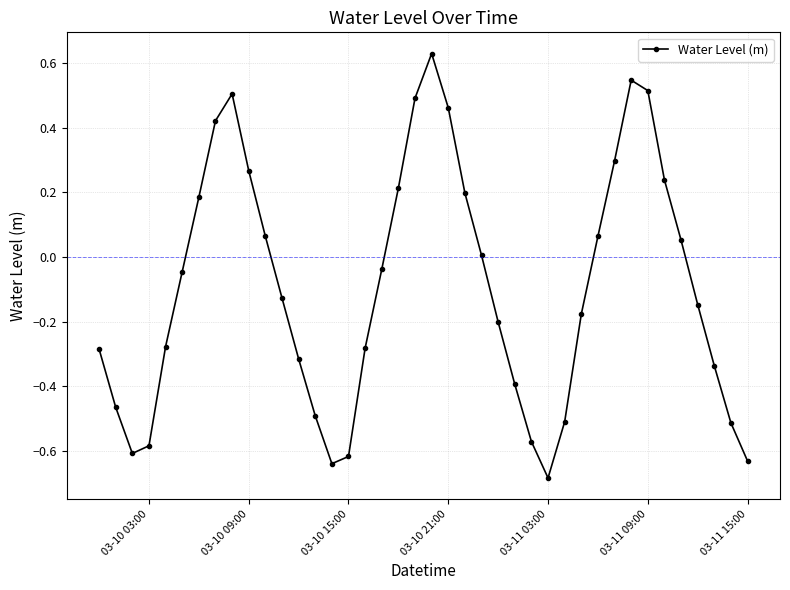

What is the difference between the maximum and minimum values?

1.3